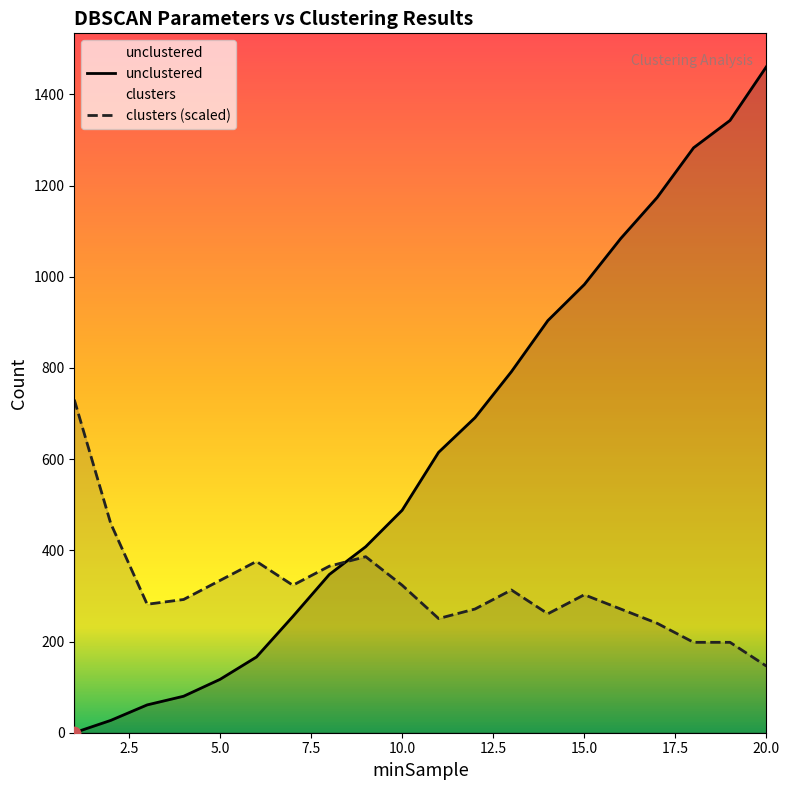

Which series has the largest total across all categories?

unclustered